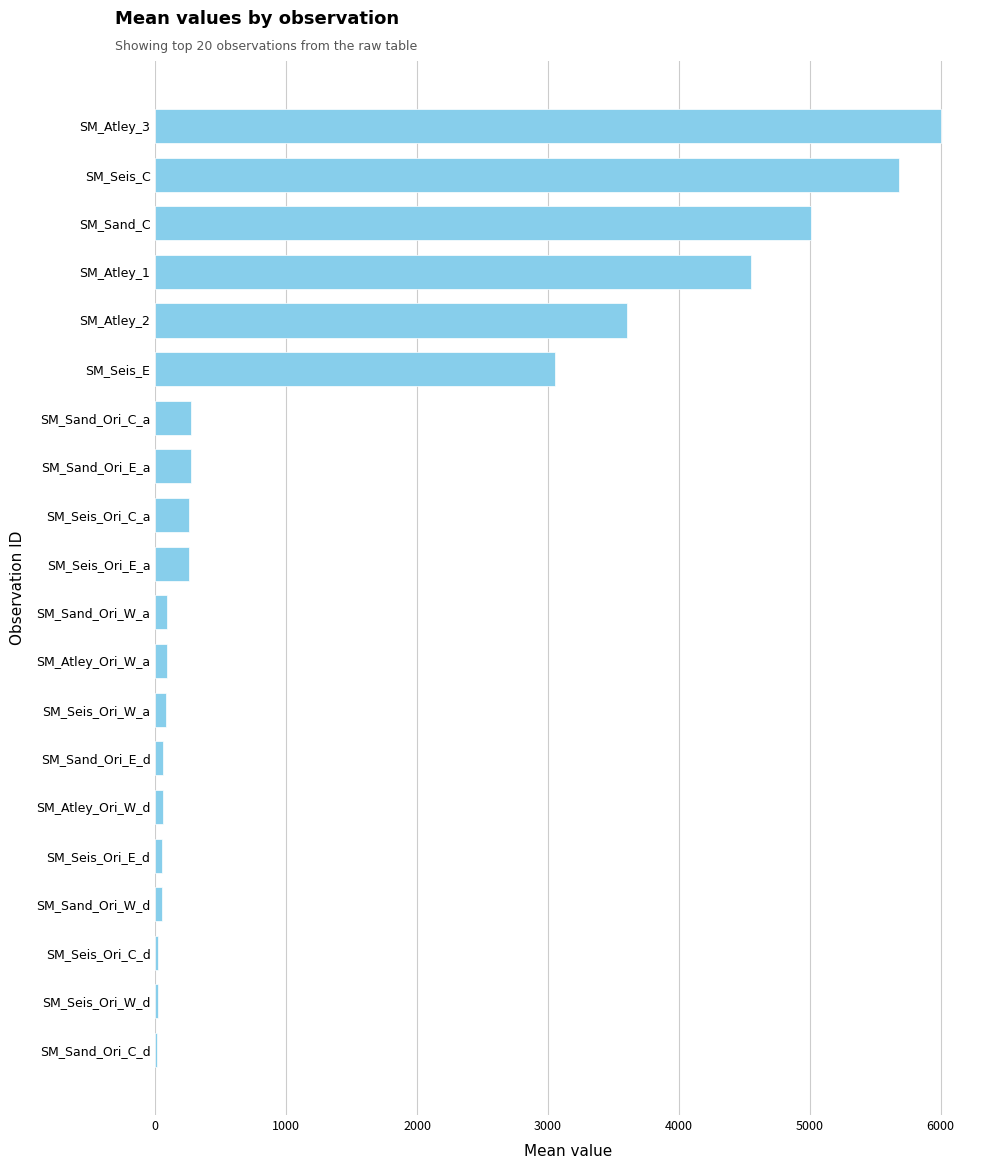

Between SM_Seis_Ori_C_a and SM_Atley_1, which is larger?

SM_Atley_1